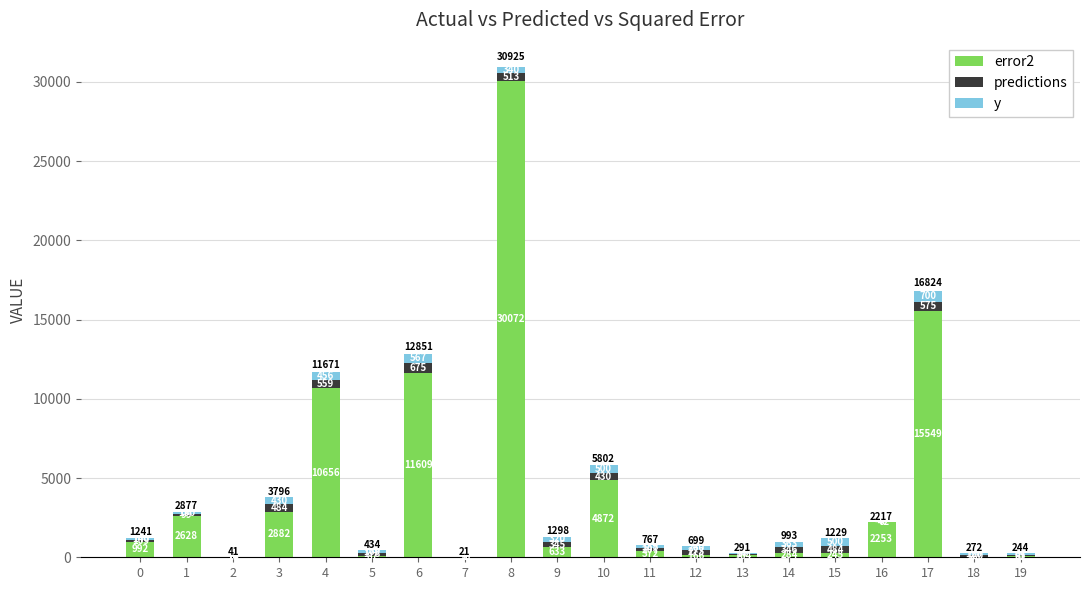

Which series has the largest total across all categories?

error2